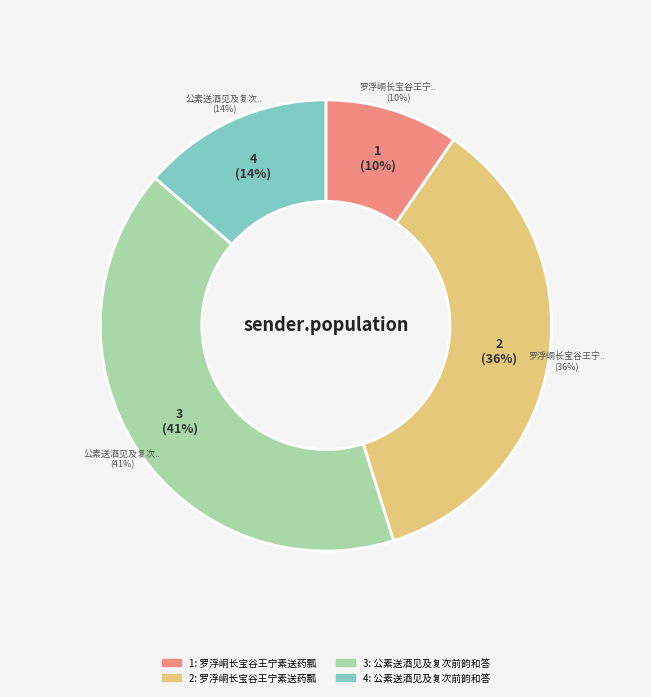

Is there a majority slice in this chart?

No